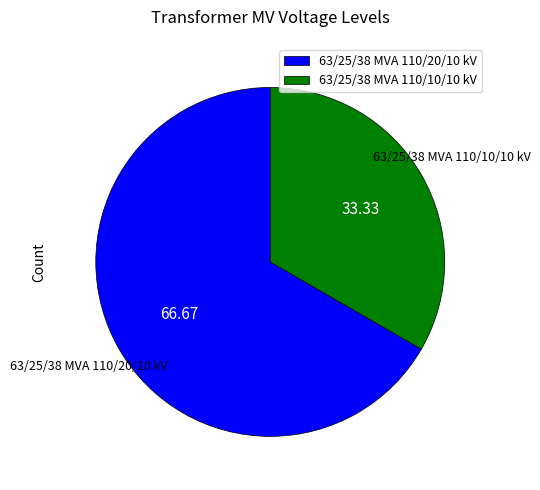

Combined, do 63/25/38 MVA 110/20/10 kV and 63/25/38 MVA 110/10/10 kV account for over 50%?

Yes